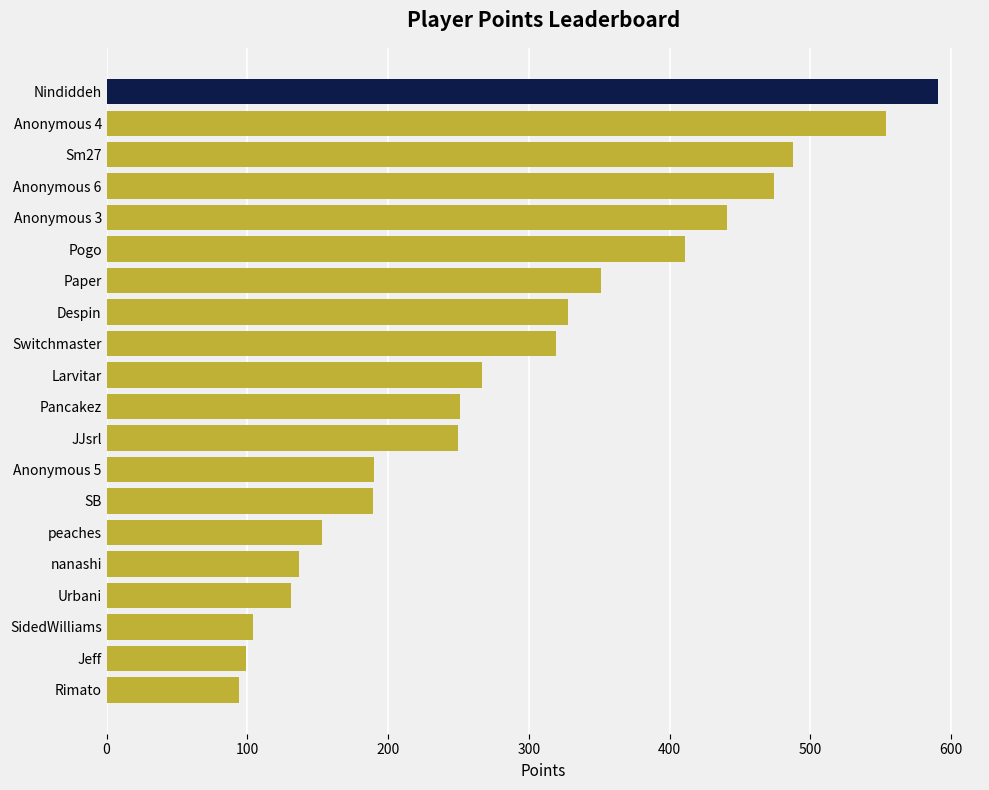

What is the label of the 19th bar from the top?

Jeff